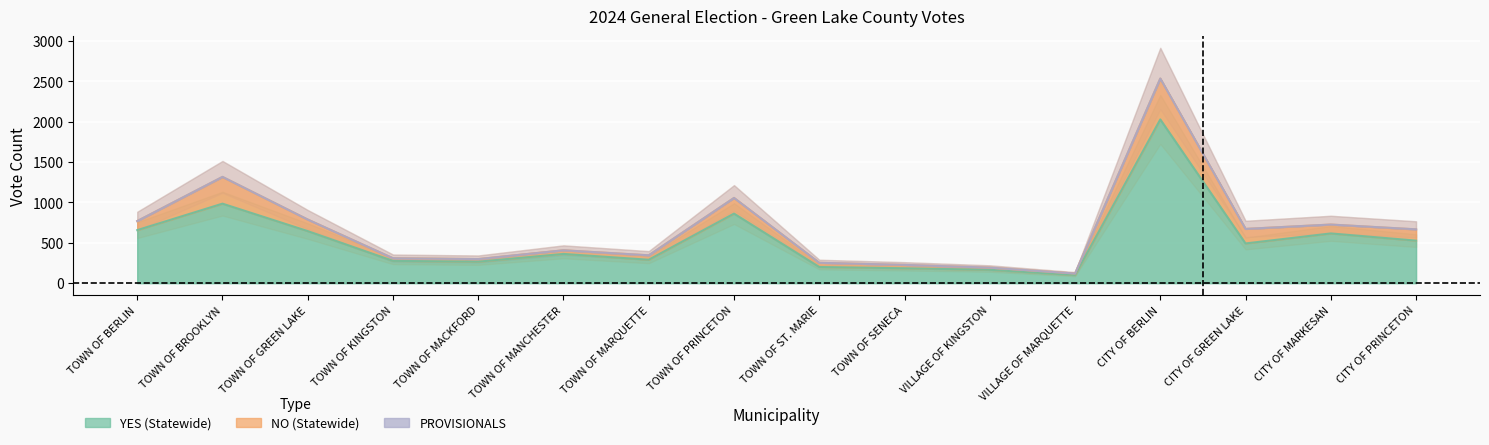

At which category does NO (Statewide) reach its first local peak?

TOWN OF BROOKLYN